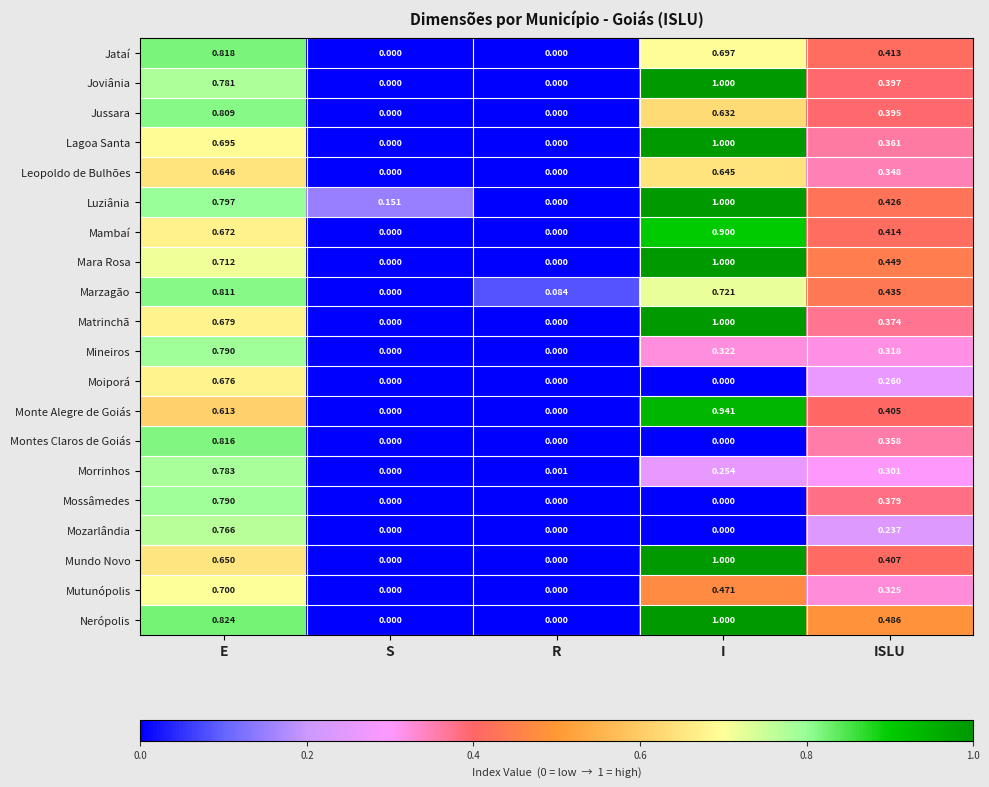

Is the value of Mineiros at ISLU greater than the value of Lagoa Santa at ISLU?

No